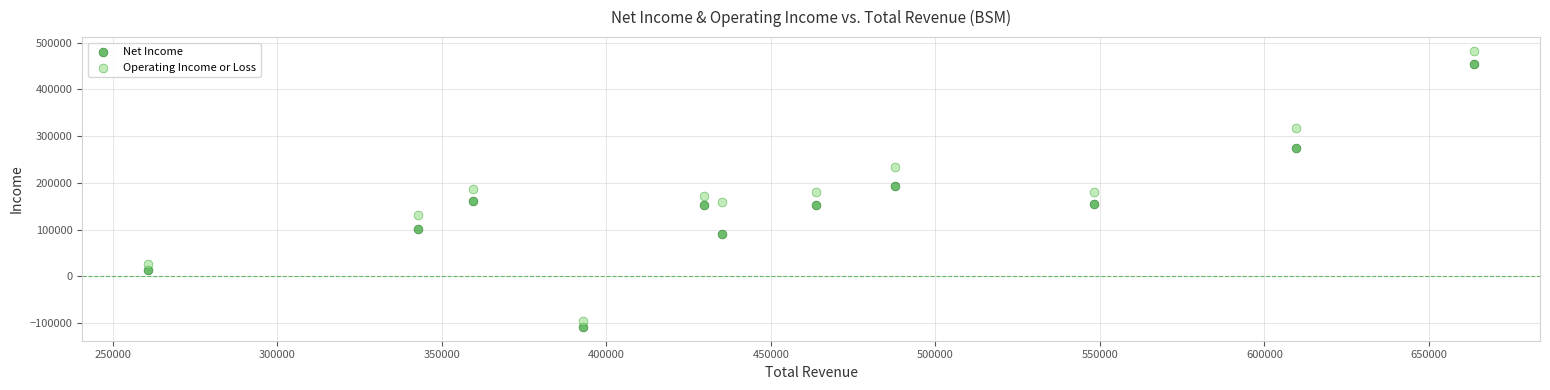

Which series reaches the maximum Y coordinate?

Operating Income or Loss